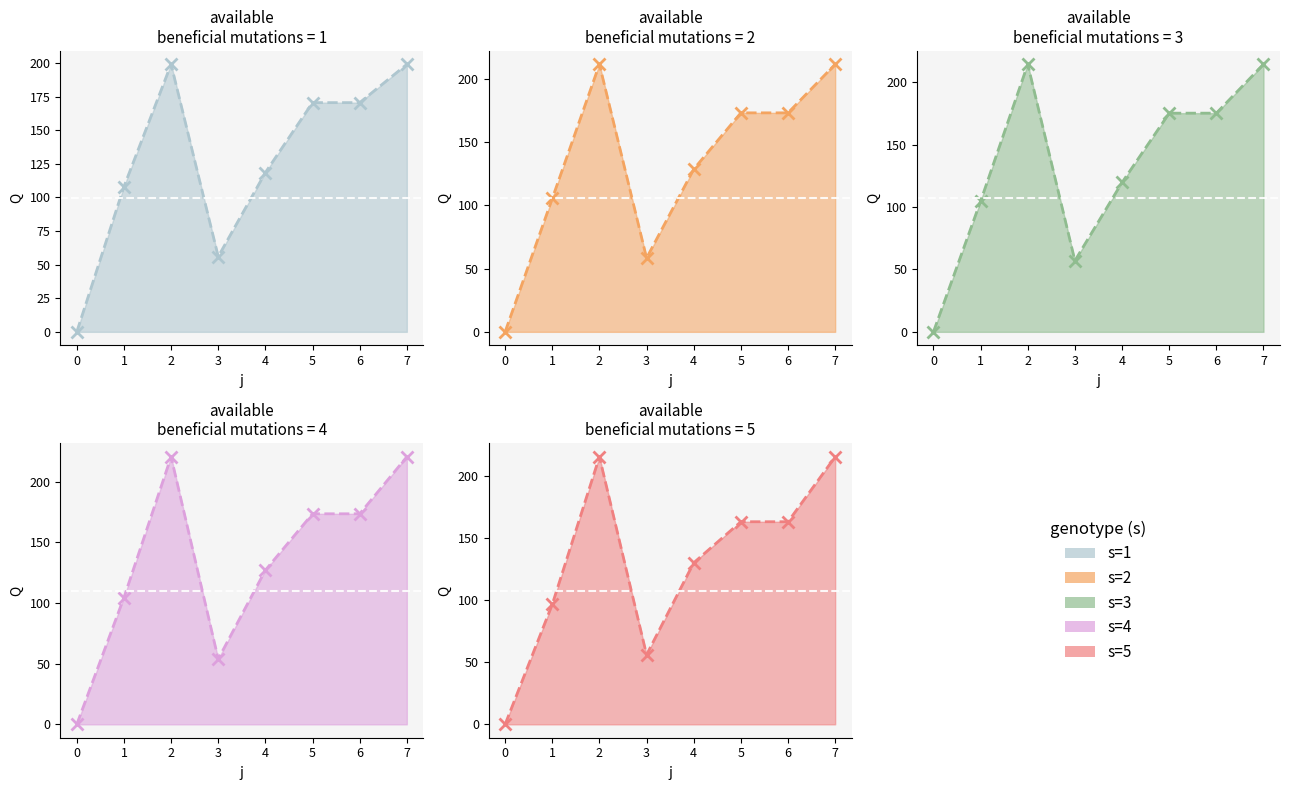

Between which two adjacent categories do s=4 line and s=3 line first intersect?

1 and 2